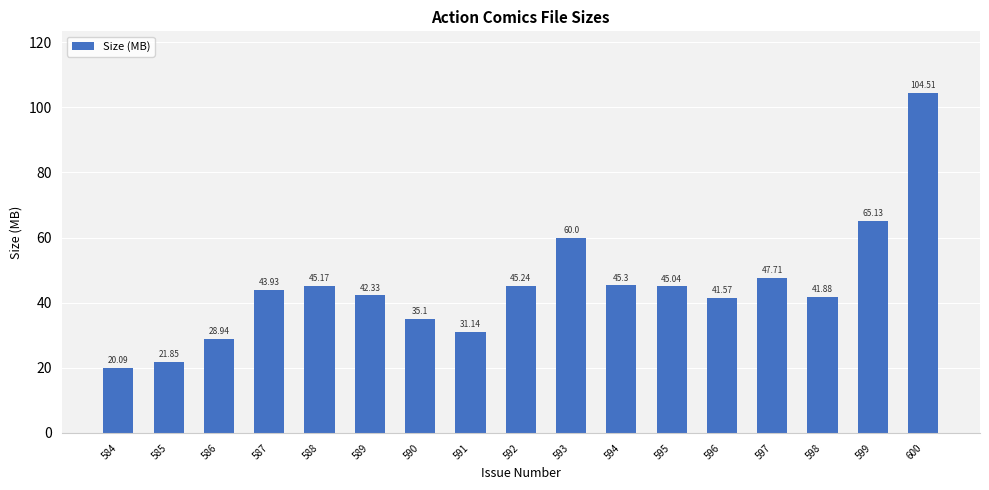

True or false: the data shows 47.7 at 597.

True